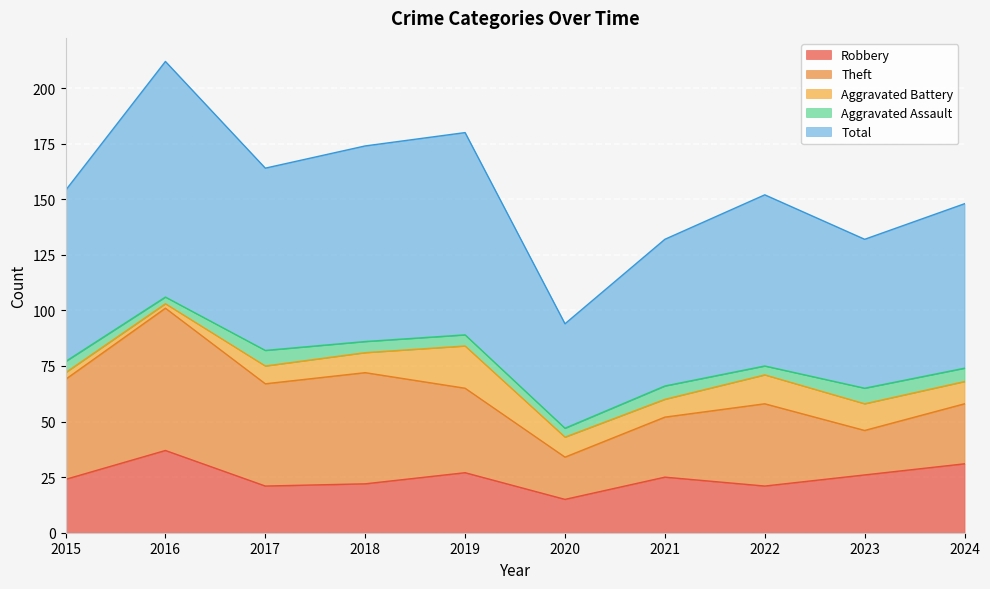

Which series has the largest total across all categories?

Total